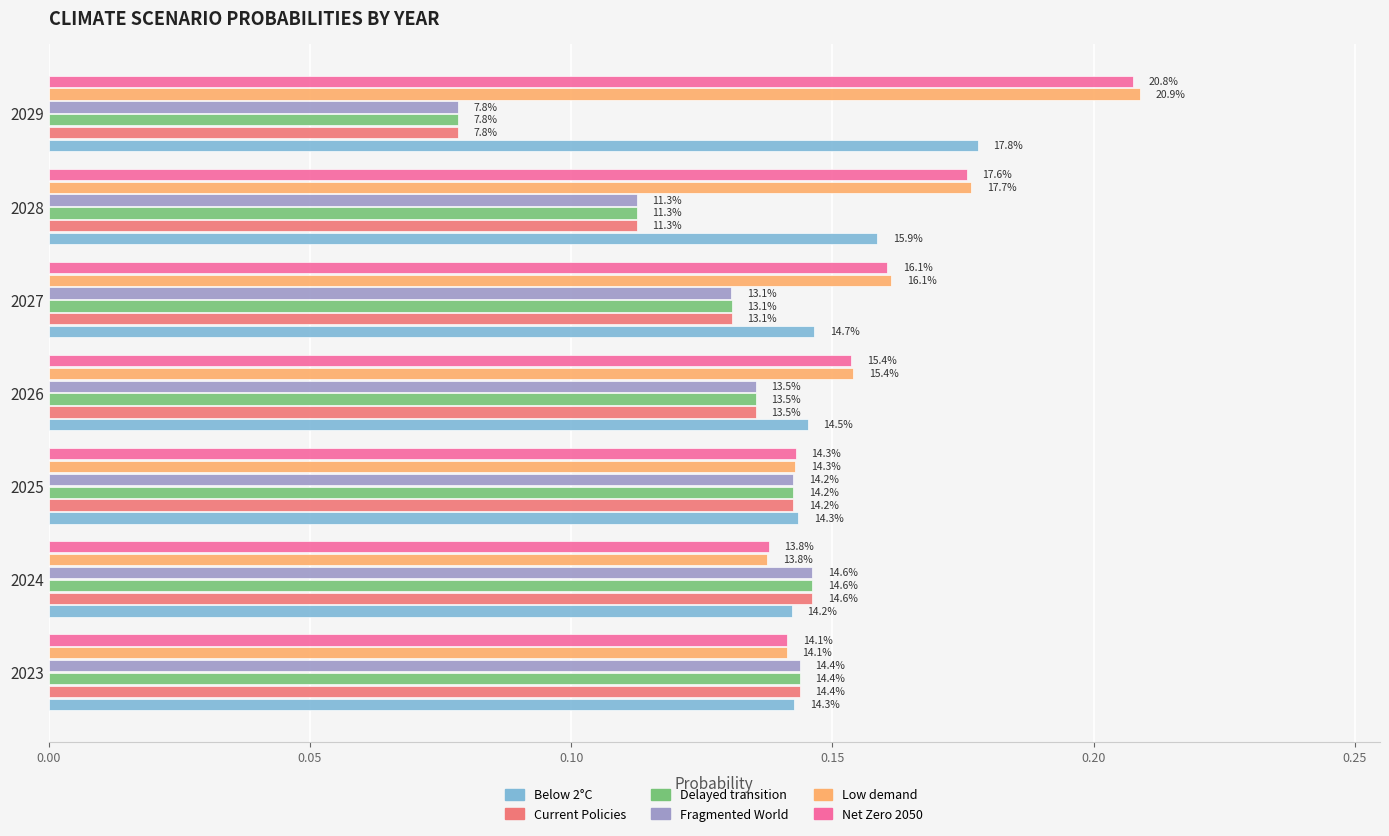

What are all the series names shown in the legend?

Below 2°C, Current Policies, Delayed transition, Fragmented World, Low demand, Net Zero 2050